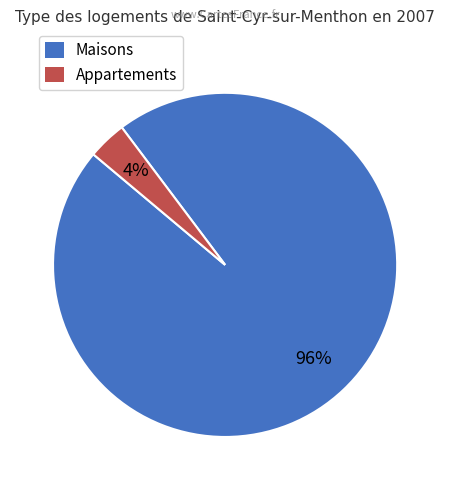

Count the number of slices in the pie.

2